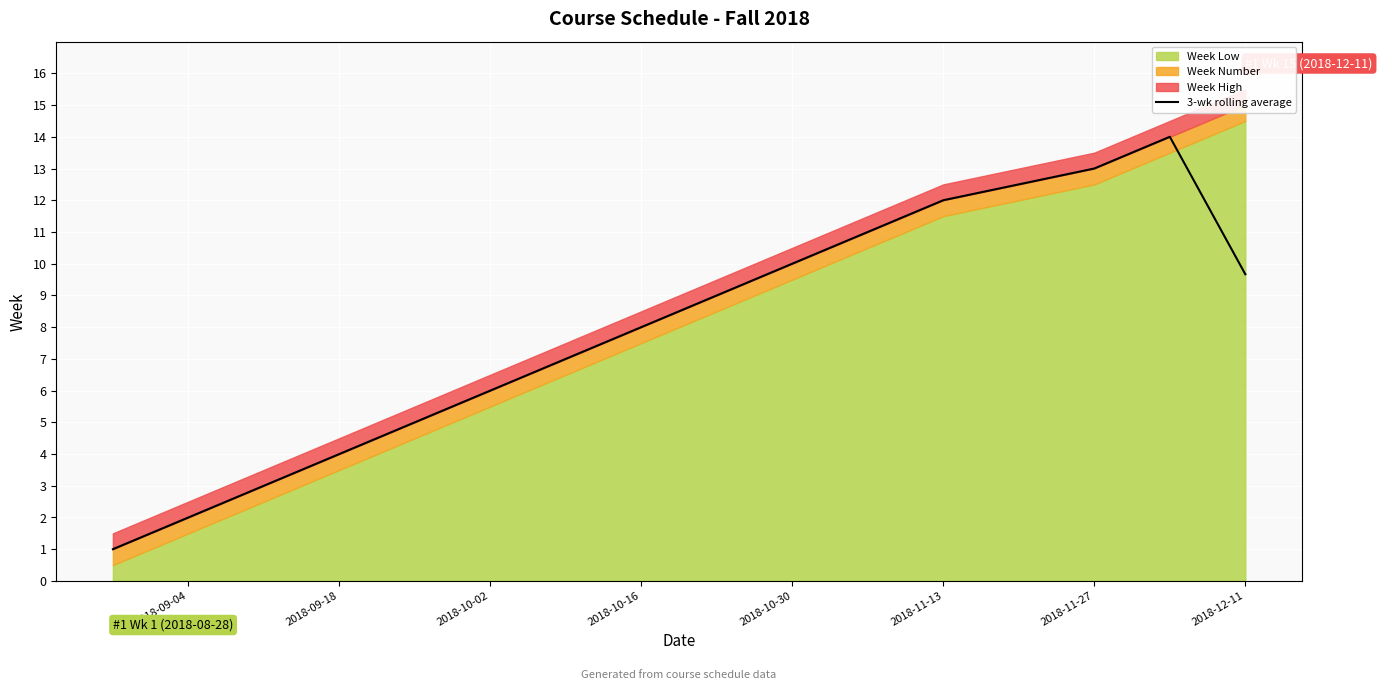

Is it true that 3-wk rolling average equals 6.0 at 2018-10-02?

True